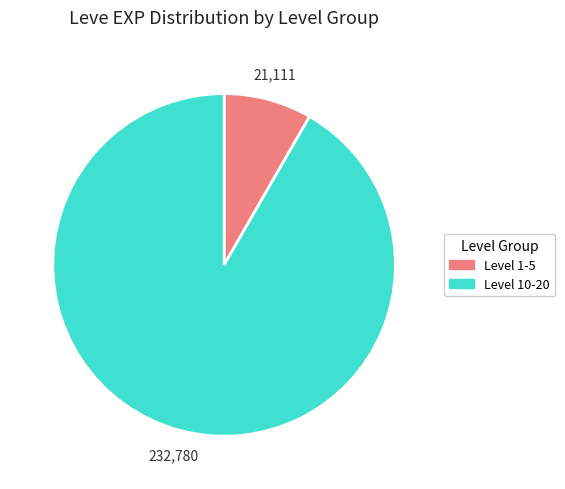

Does any single category account for the majority?

Yes